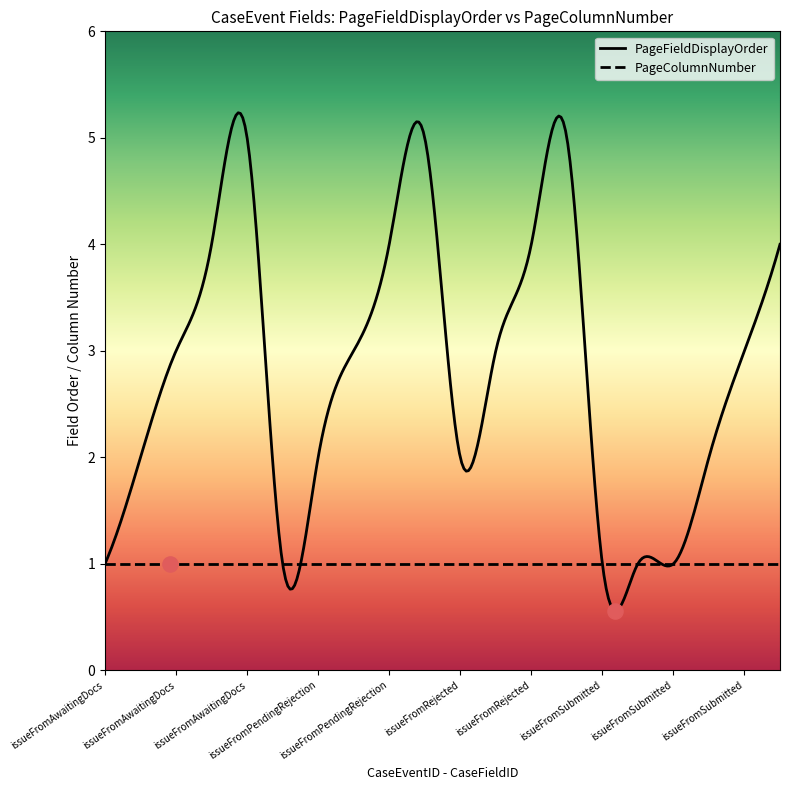

Which series contains the lowest Y value?

PageFieldDisplayOrder